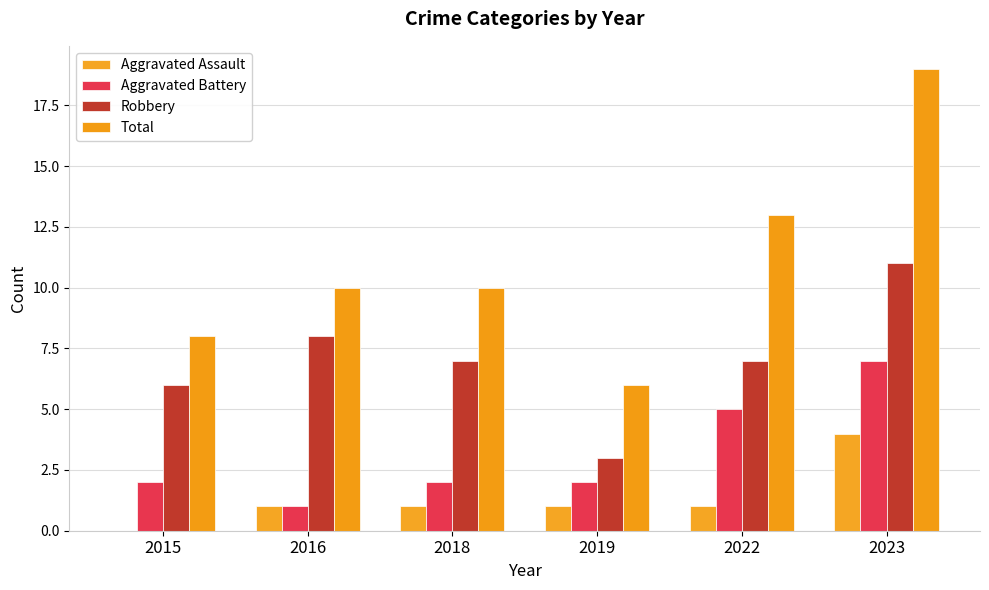

What is the total value across all series at 2022?

26